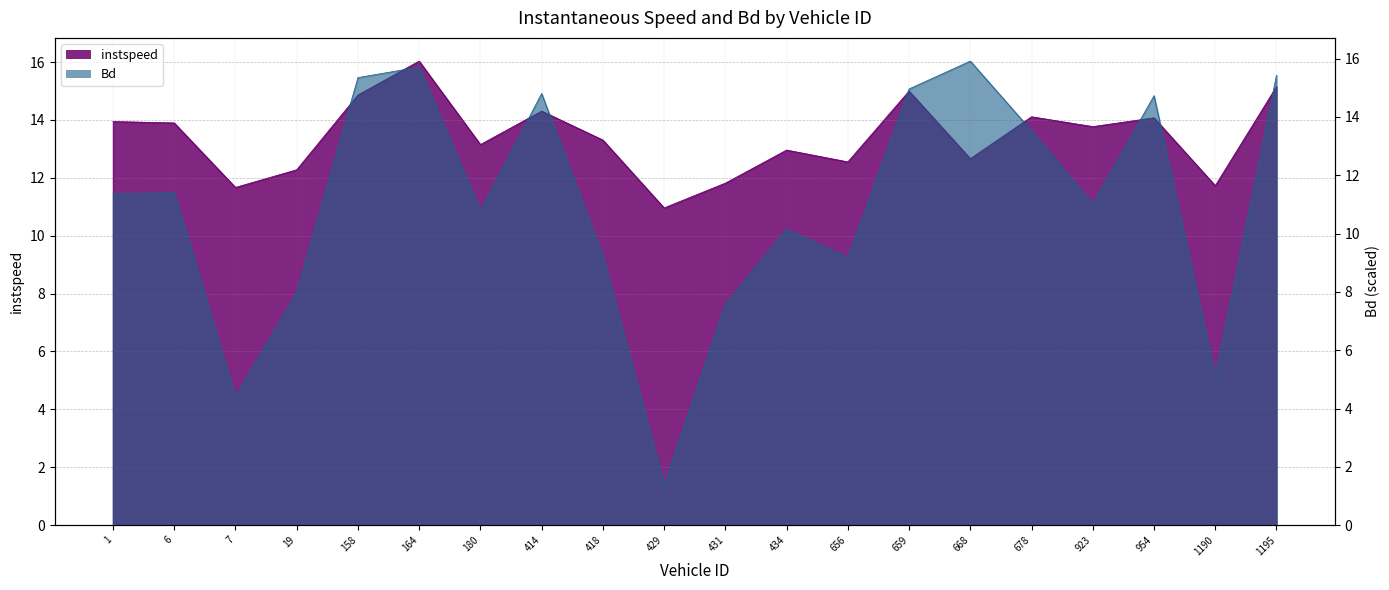

What is the difference between the maximum and minimum values in the instspeed series?

5.1